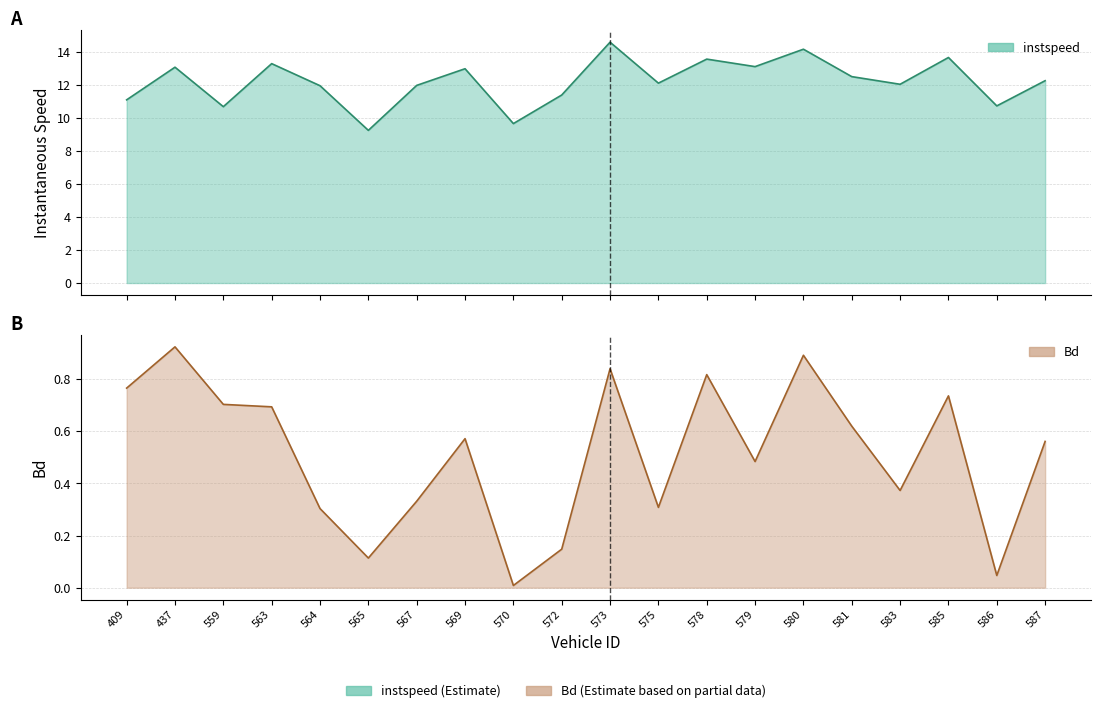

What is the difference between the maximum and minimum values in the instspeed series?

5.3